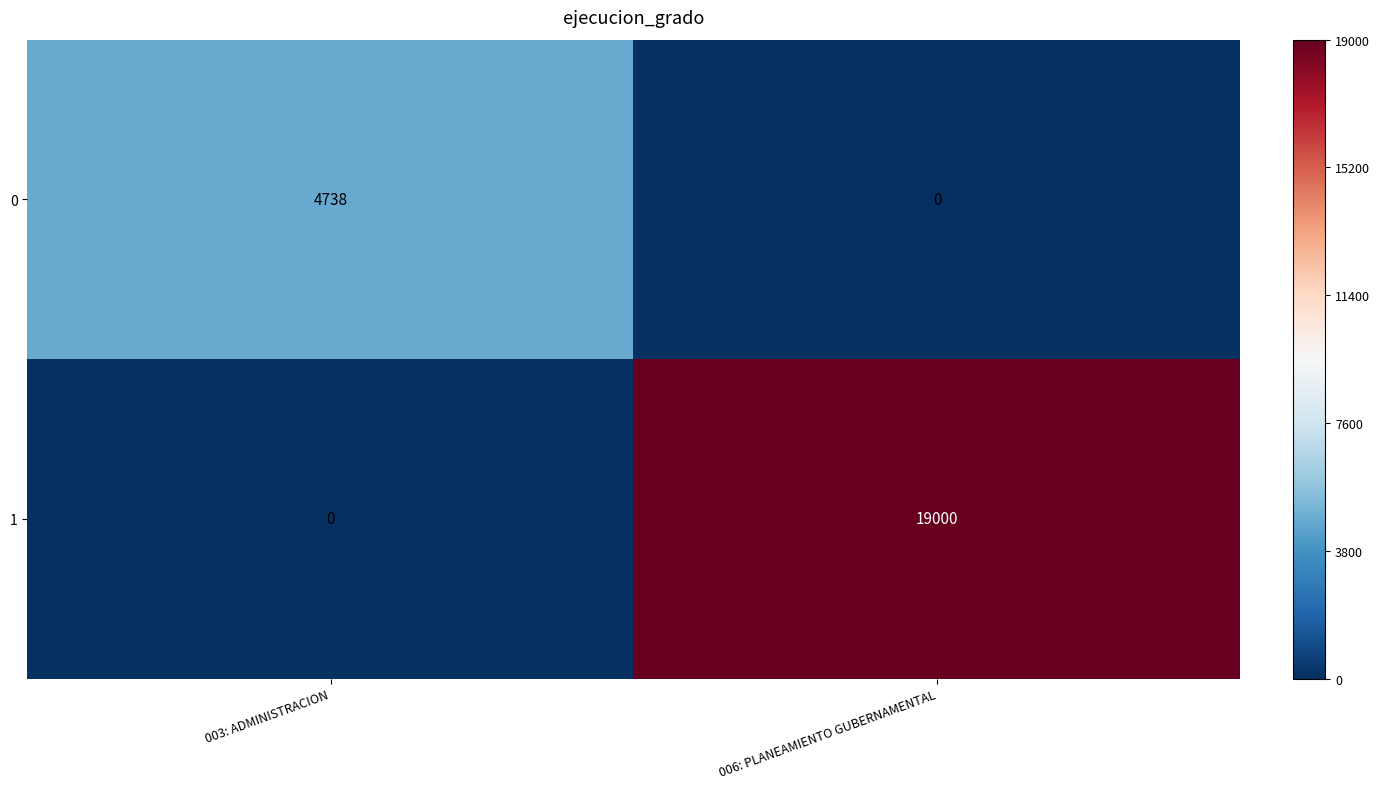

How many data points does each series have?

2